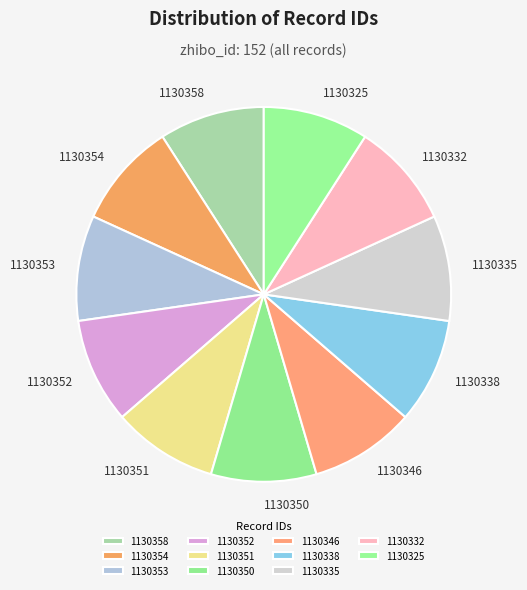

Does 1130354 represent more than half of the total?

No